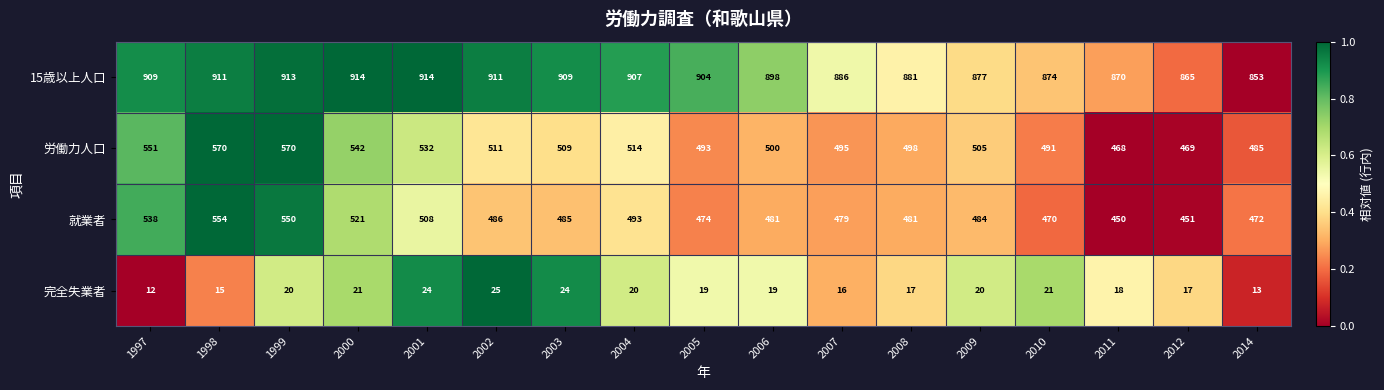

The 完全失業者 series shows 21 at 2010. True or false?

True